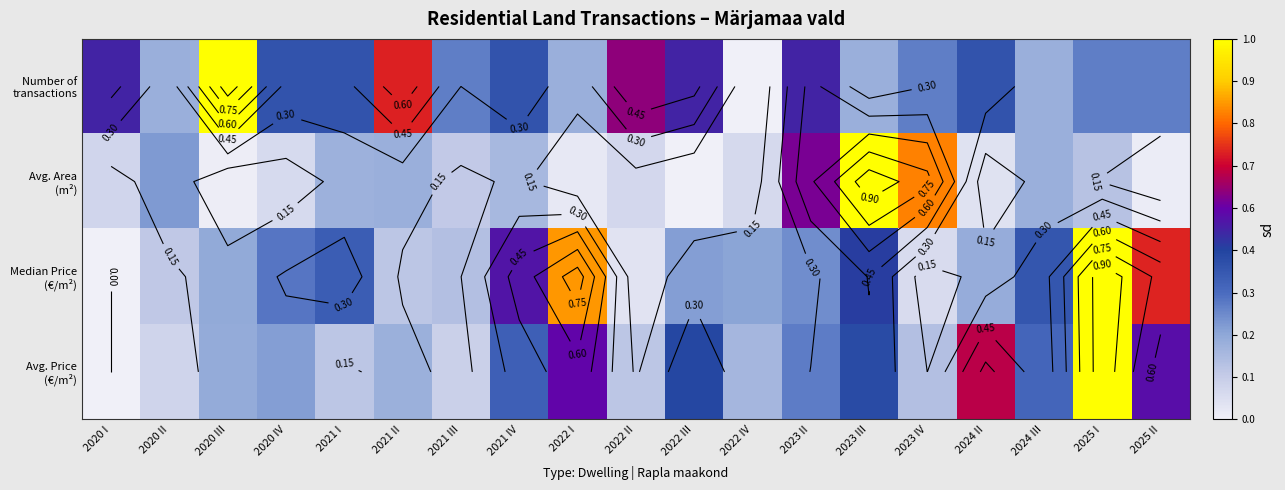

What is the sum of the Median Price (€/m²) values at 2020 III and 2020 I?

0.2